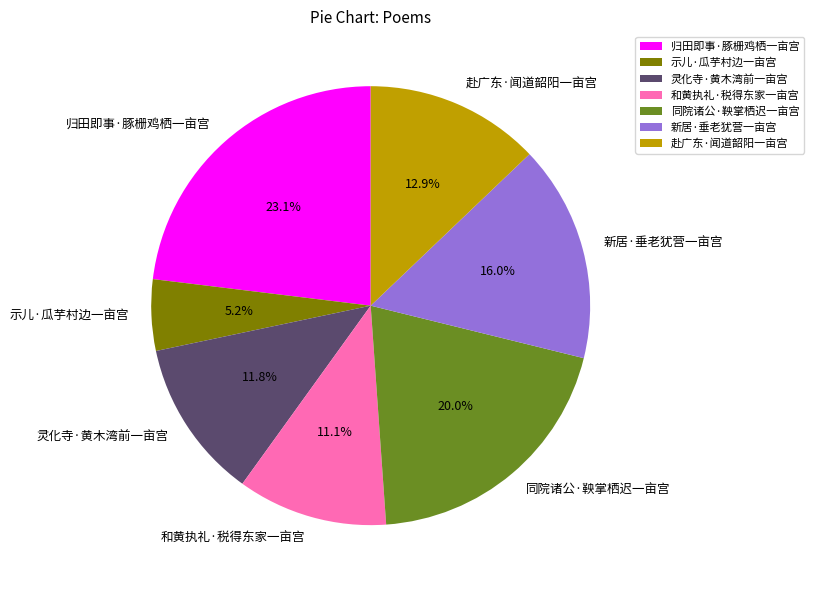

How many slices are in this pie chart?

7